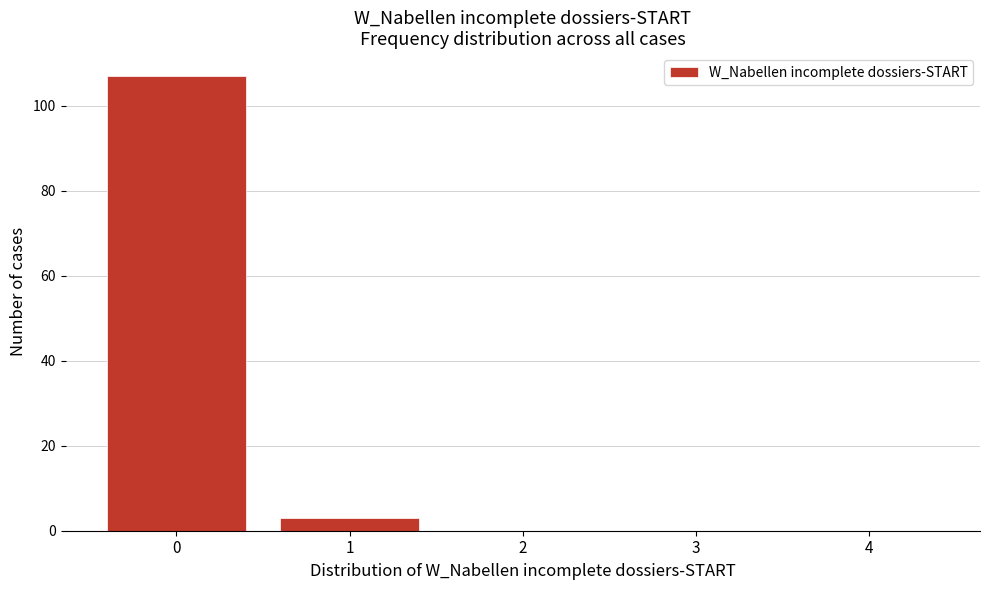

Reading left to right, list all the values displayed in this chart.

0=107	1=3	2=0	3=0	4=0